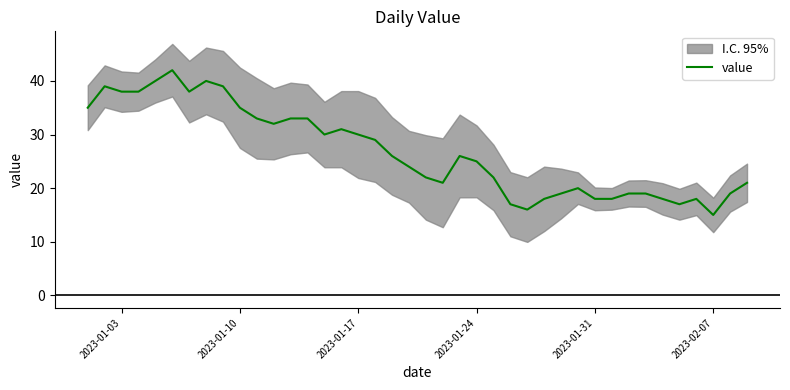

The value of value at 2023-01-24 is 25. True or false?

True